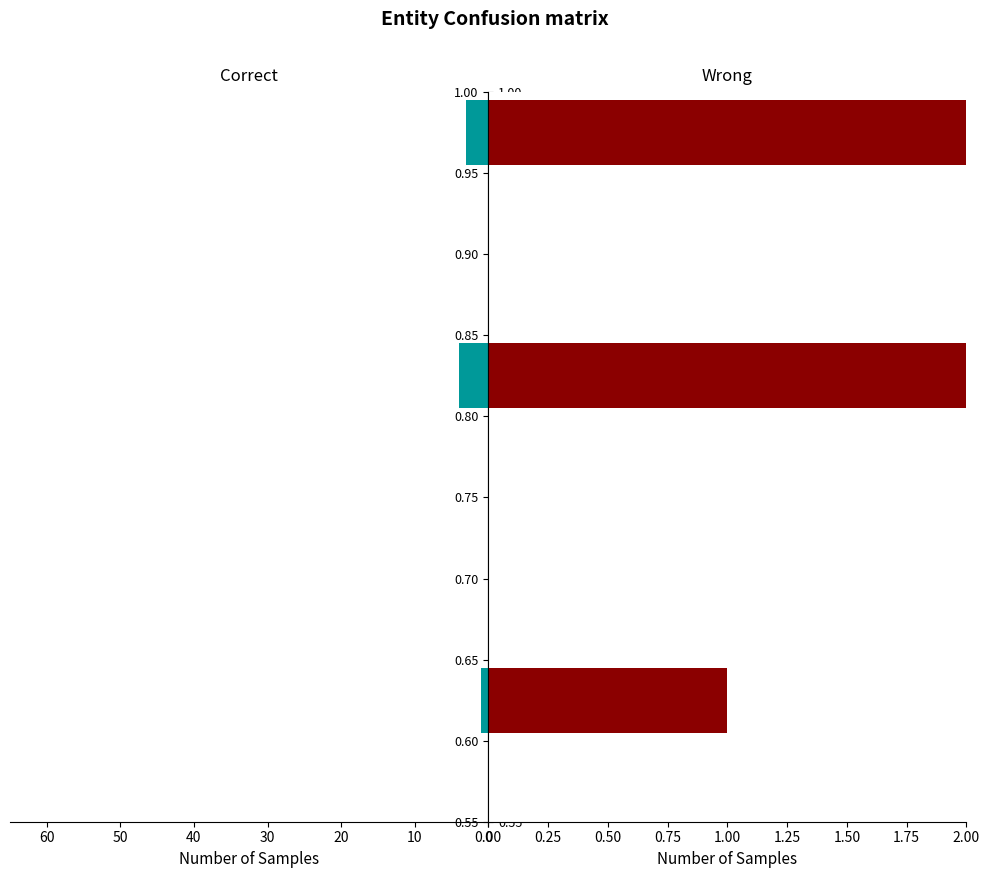

What is the maximum value for Wrong?

3